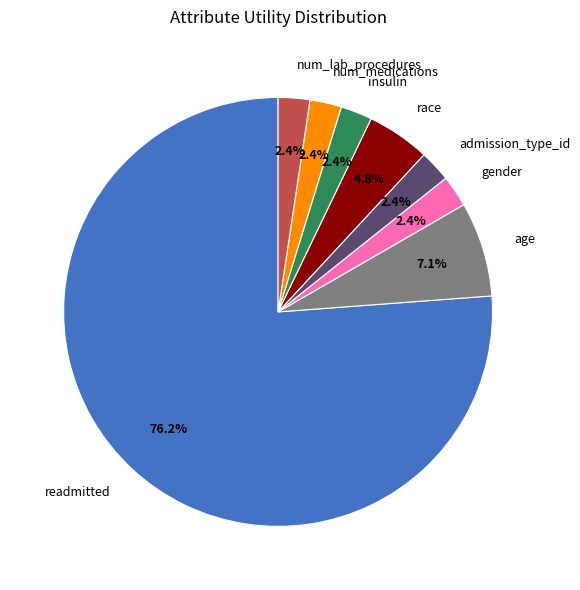

To the nearest percent, what portion does age represent?

7%